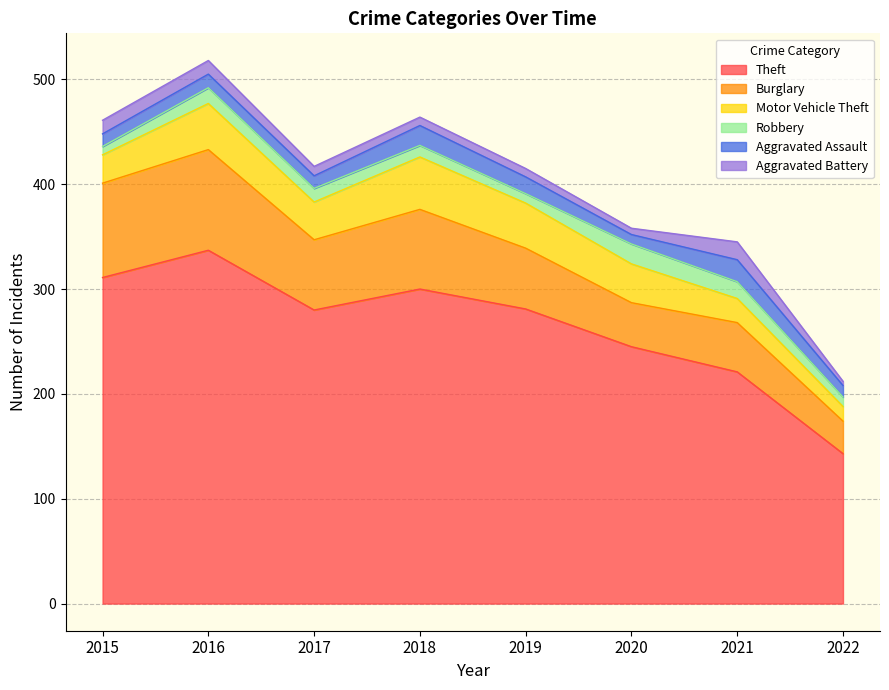

True or false: Motor Vehicle Theft and Aggravated Battery intersect in this chart.

False